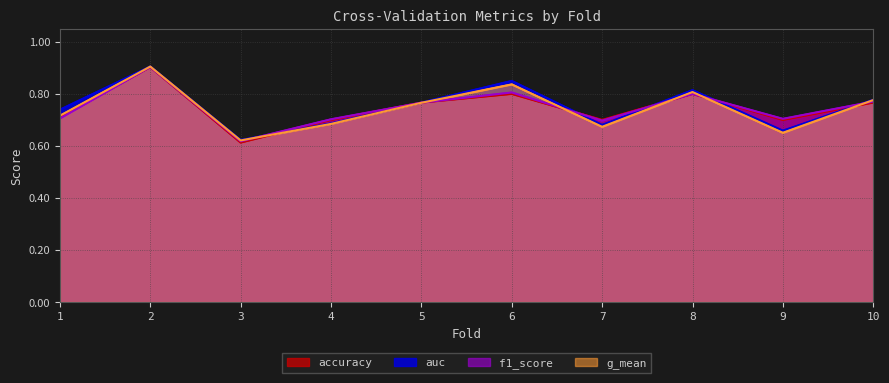

The g_mean series shows 0.3 at 2. True or false?

False